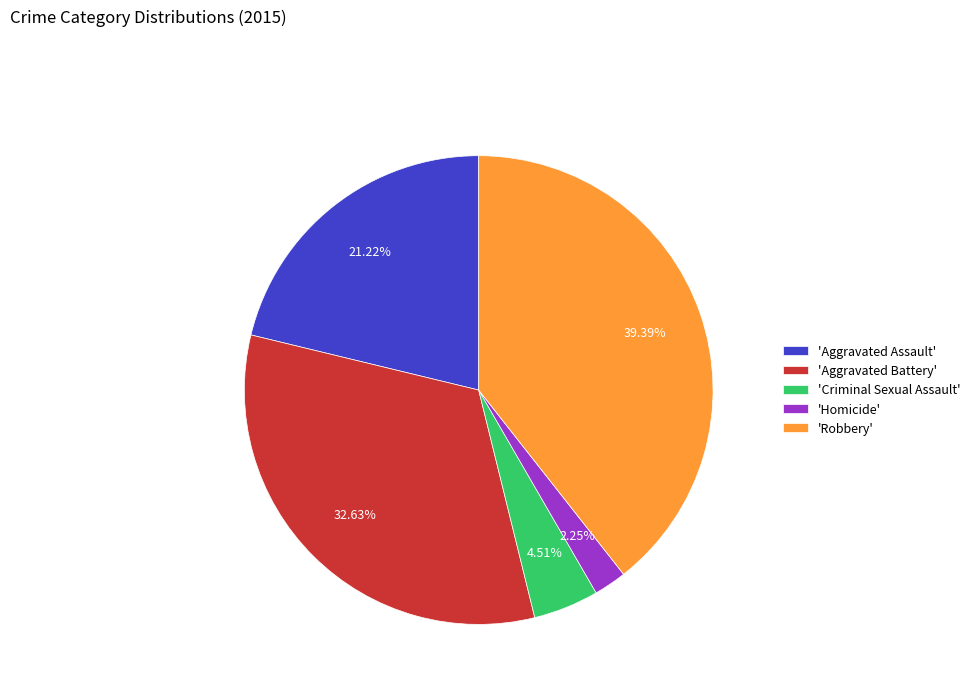

Rank the categories by value from lowest to highest.

'Homicide', 'Criminal Sexual Assault', 'Aggravated Assault', 'Aggravated Battery', 'Robbery'